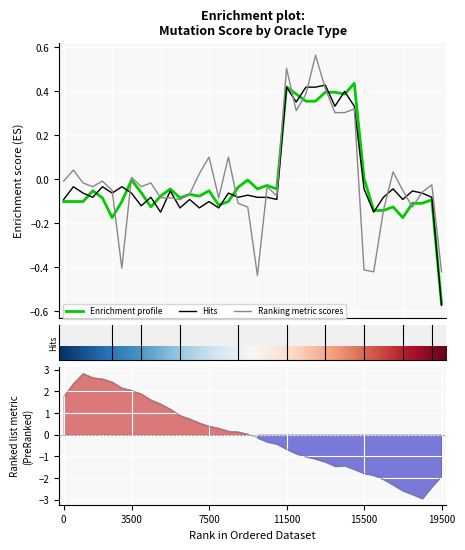

Read the Mutation score All_Mutants OracleState value at 1.

-0.1